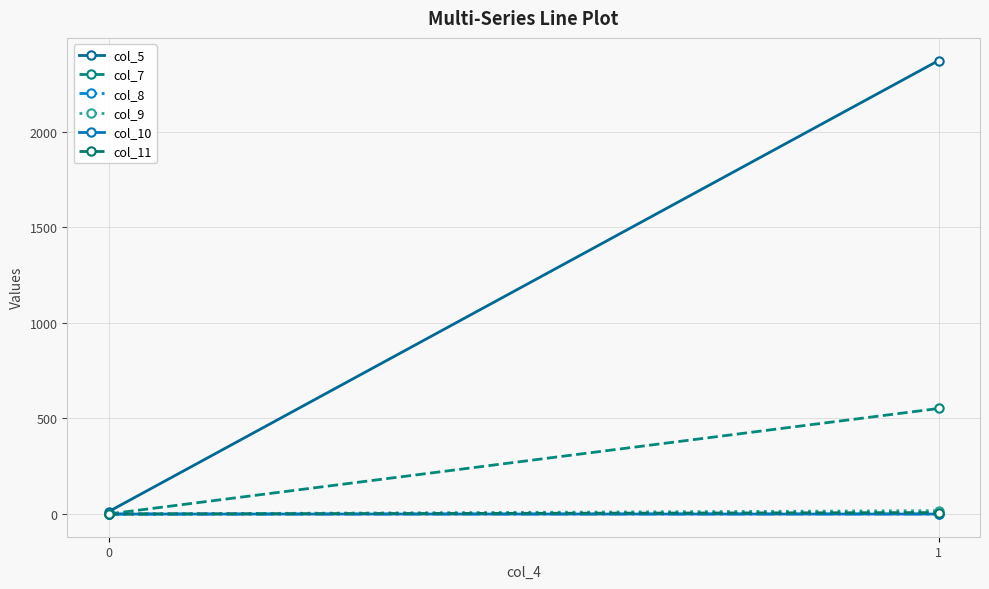

Rank the categories by col_11 value from lowest to highest.

0, 1